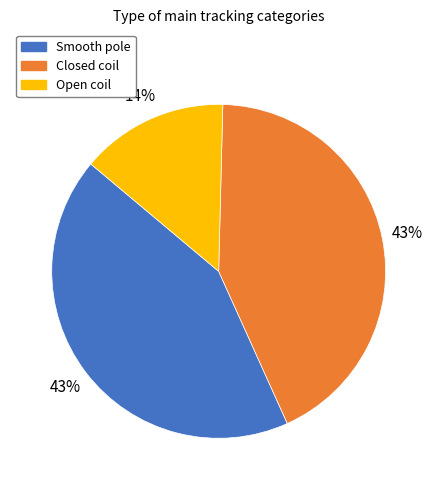

Approximately how many times larger is the value at Smooth pole compared to Closed coil?

1.0